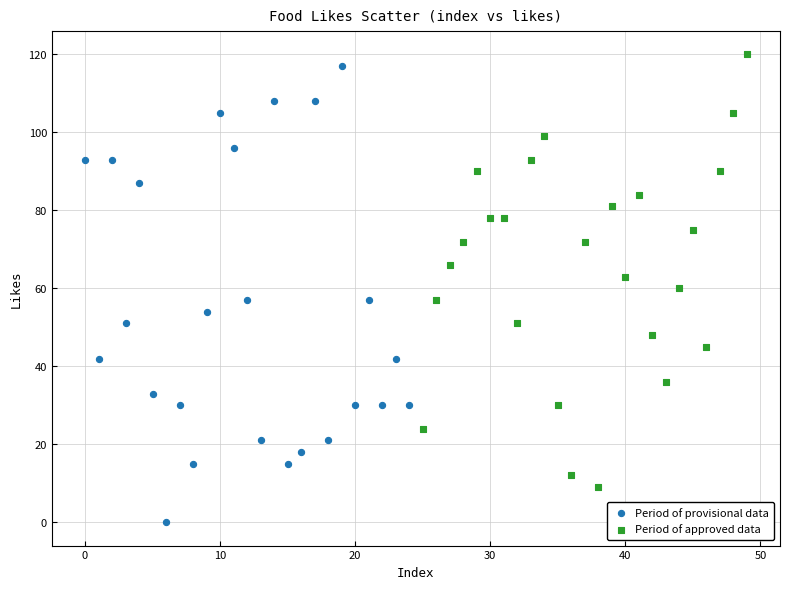

Which series contains the lowest Y value?

Period of provisional data